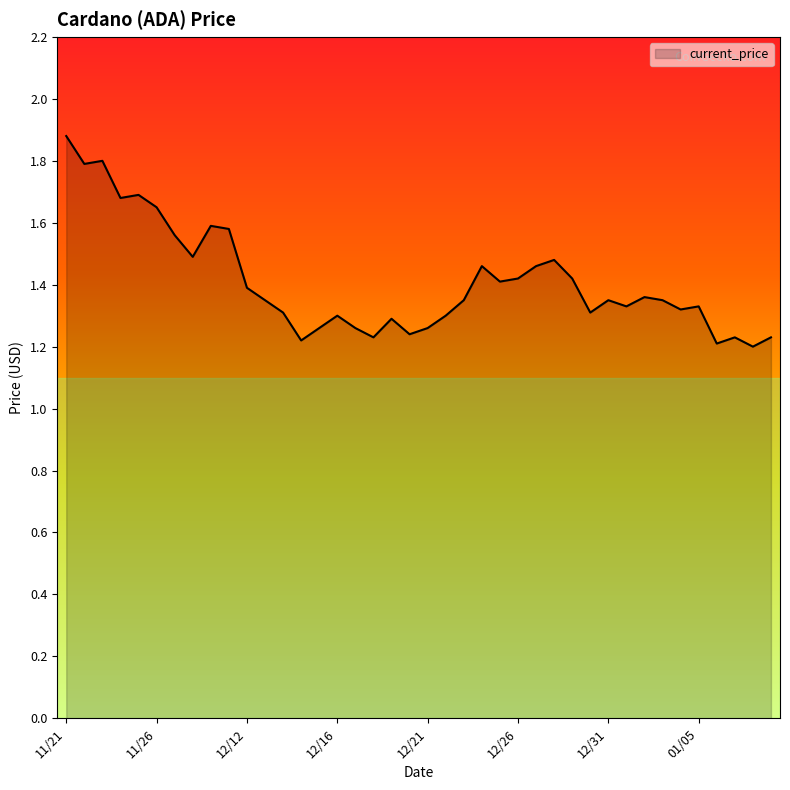

What is the maximum value shown in the chart?

1.9